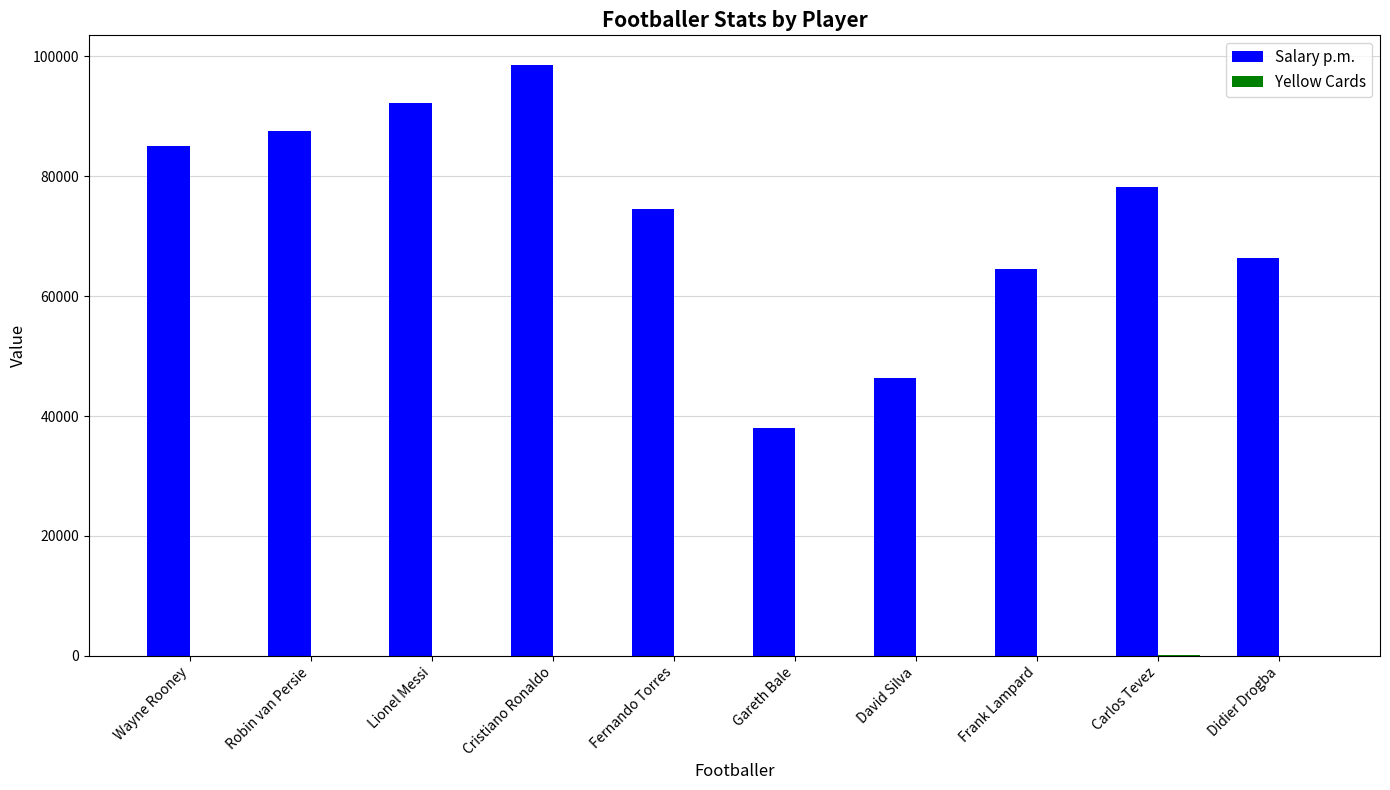

At which label is Salary p.m. closest to 68300?

Didier Drogba